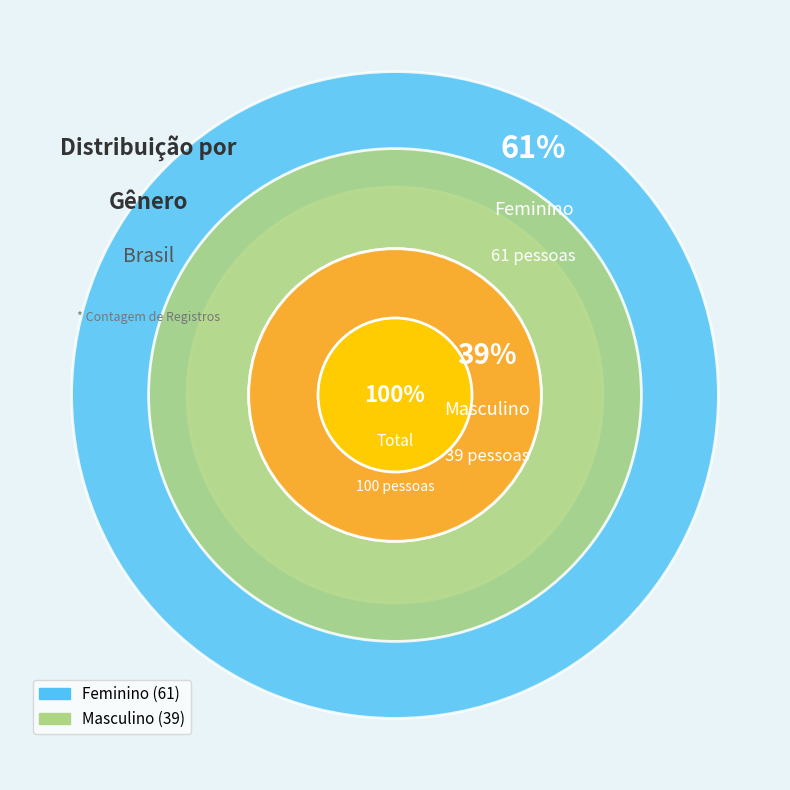

Is Masculino the majority of the pie?

No